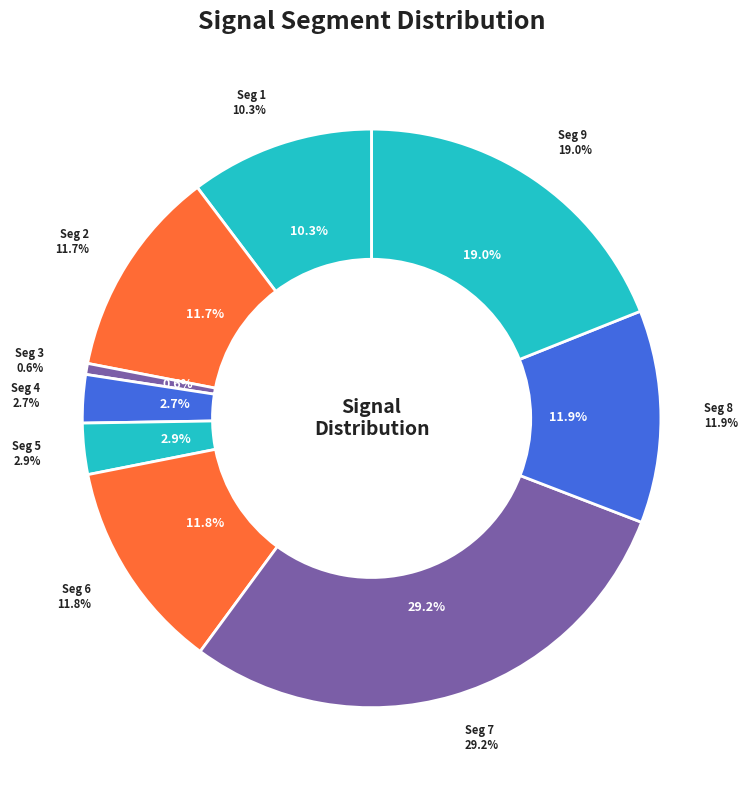

Is there any slice that represents more than half of the pie?

No